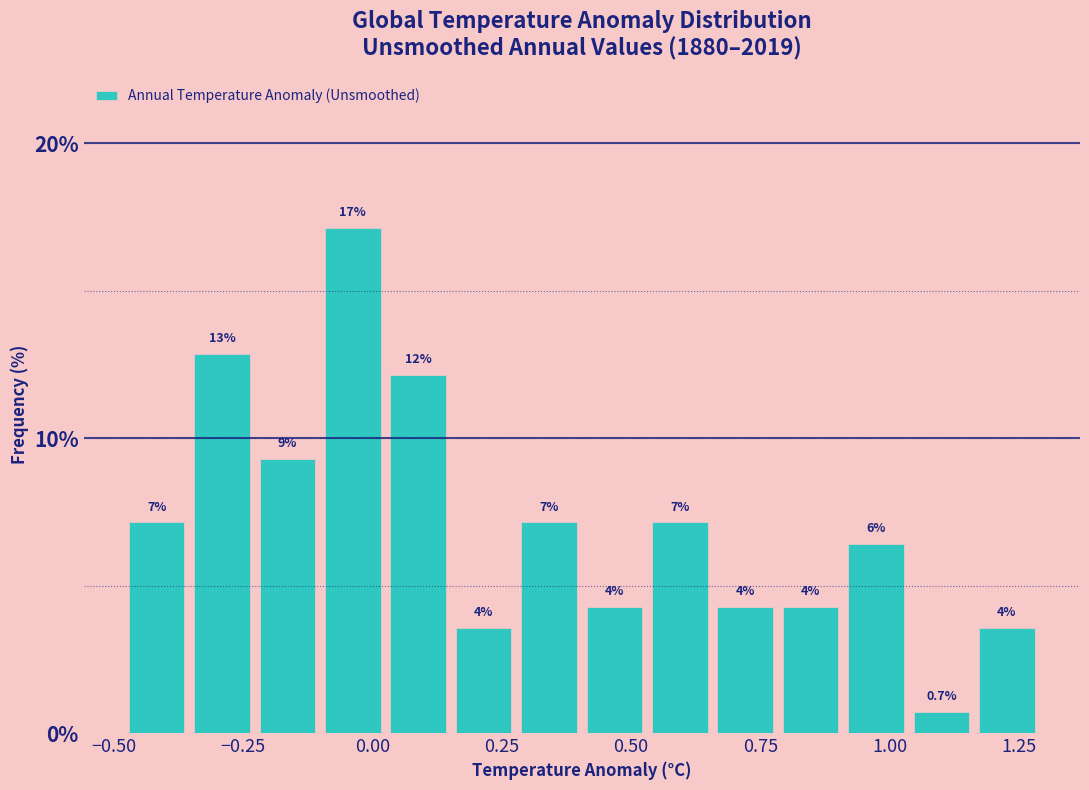

Read against the x-axis, roughly where is the centre of the tallest bar?

-0.05